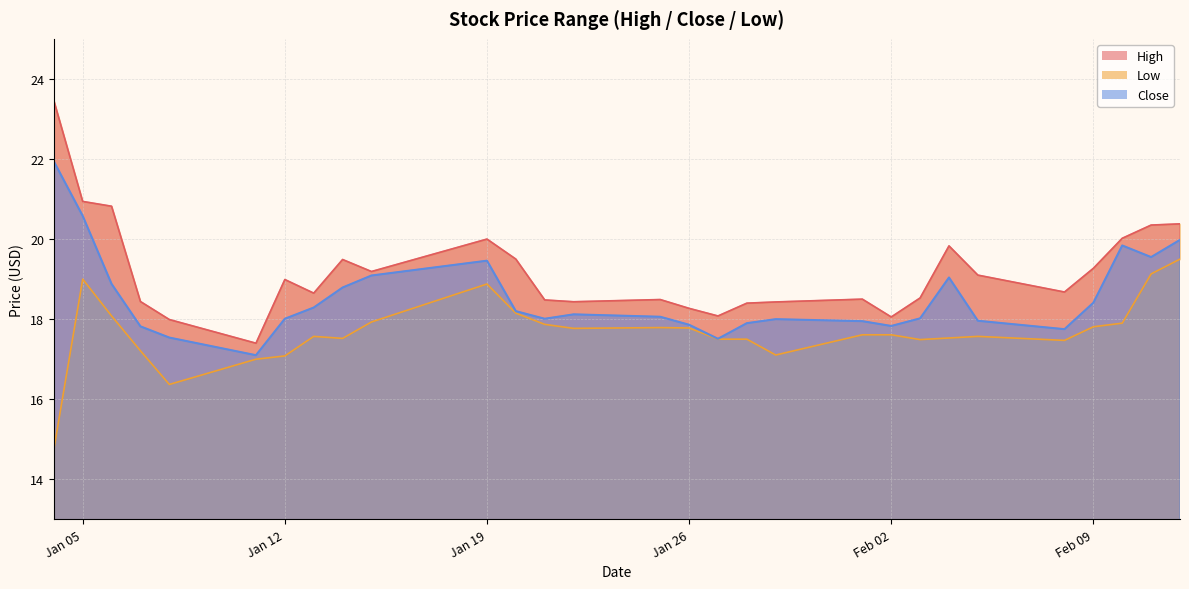

Rank the series by their average value, from lowest to highest.

Low, Close, High